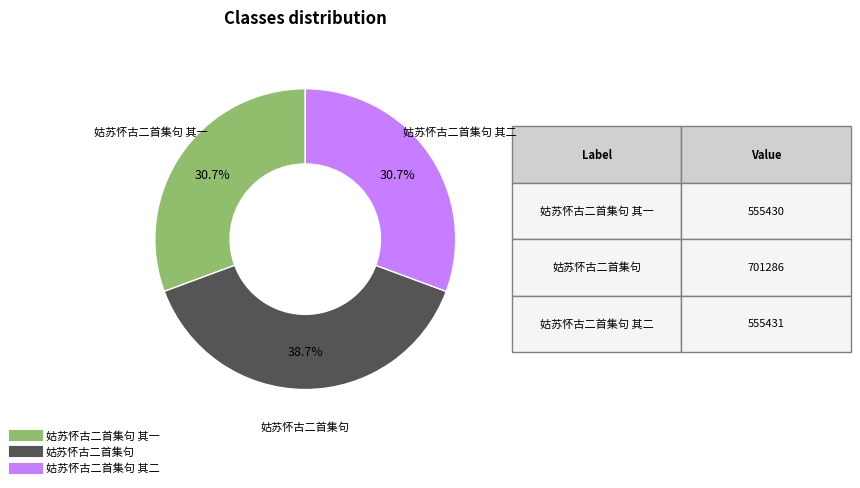

Is there a majority slice in this chart?

No